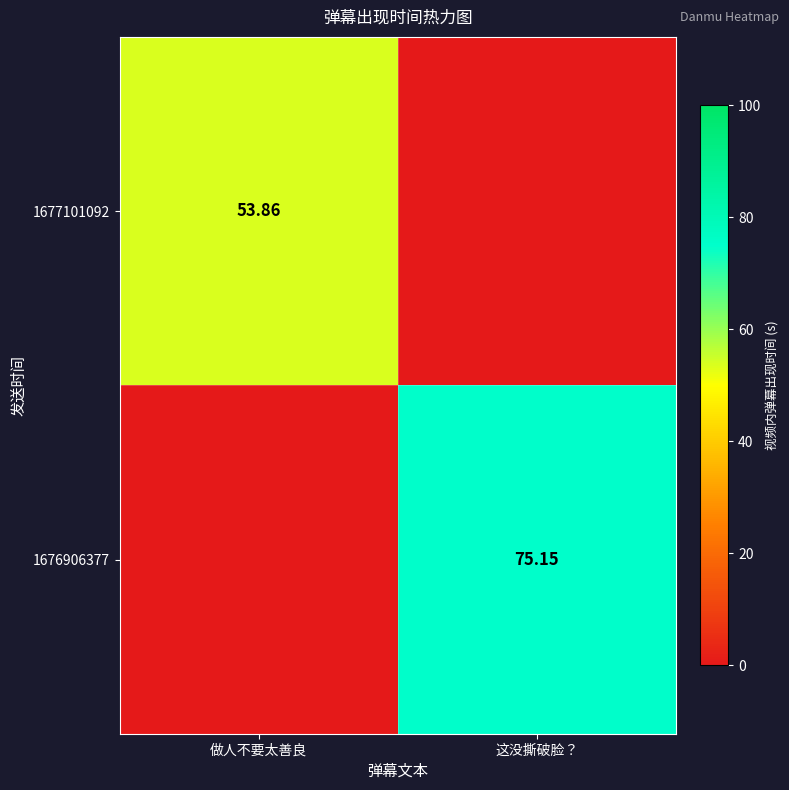

Is the value of 1676906377 at 这没撕破脸？ greater than the value of 1677101092 at 这没撕破脸？?

Yes